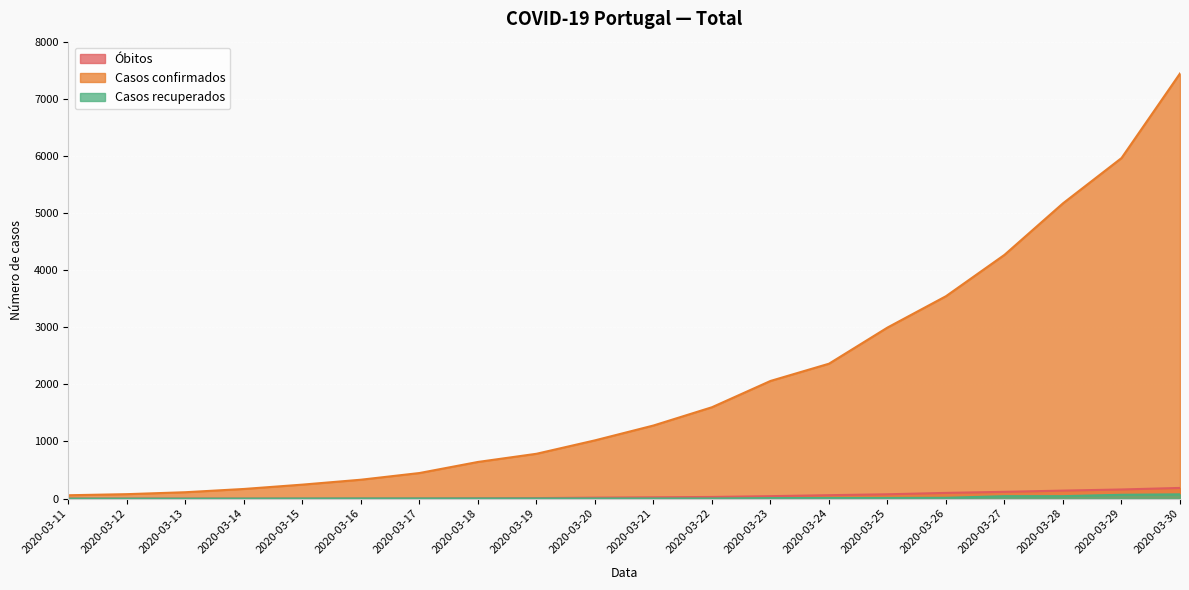

Where is Óbitos nearest to the value 93?

2020-03-26